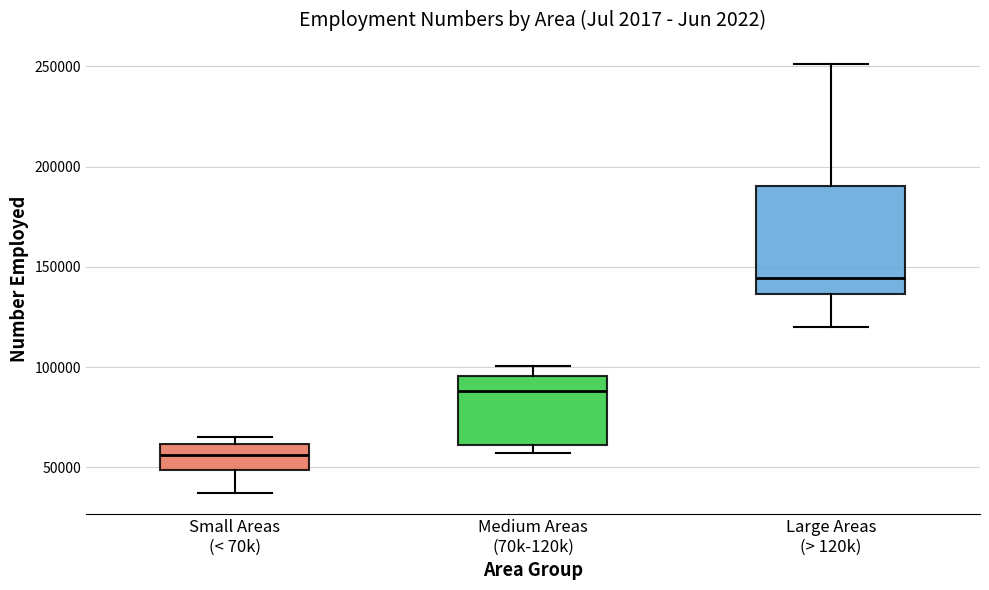

Reading left to right, transcribe this box plot: for each box, give where its median line is, the range the box spans, and where its two whiskers end, as read against the y-axis. The values are not printed on the chart, so give them approximately, as read against the axis.

Small Areas (< 70k): median 55000, box 50000 to 60000, whiskers 40000 to 65000
Medium Areas (70k-120k): median 90000, box 60000 to 95000, whiskers 55000 to 100000
Large Areas (> 120k): median 145000, box 135000 to 190000, whiskers 120000 to 250000